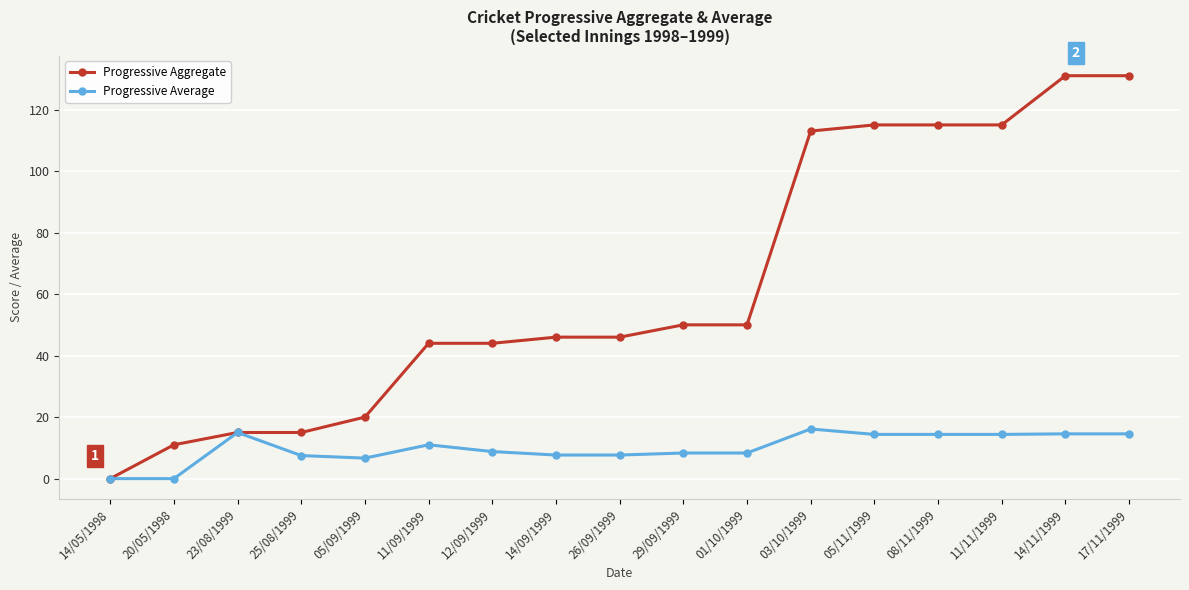

The value of Progressive Average at 11/09/1999 is 3.0. True or false?

False